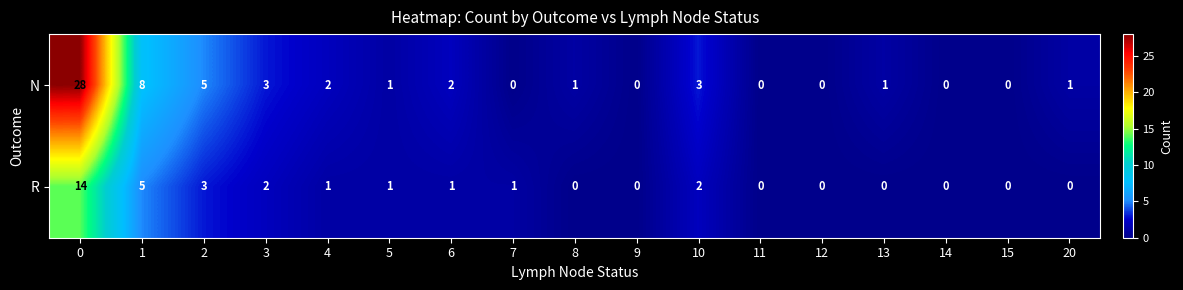

The N series shows 1 at 8. True or false?

True